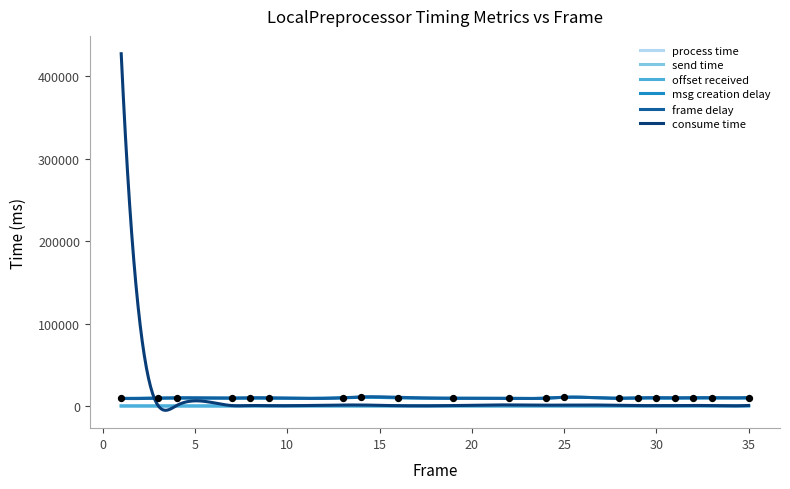

At how many categories does at least one series exceed 81368?

1